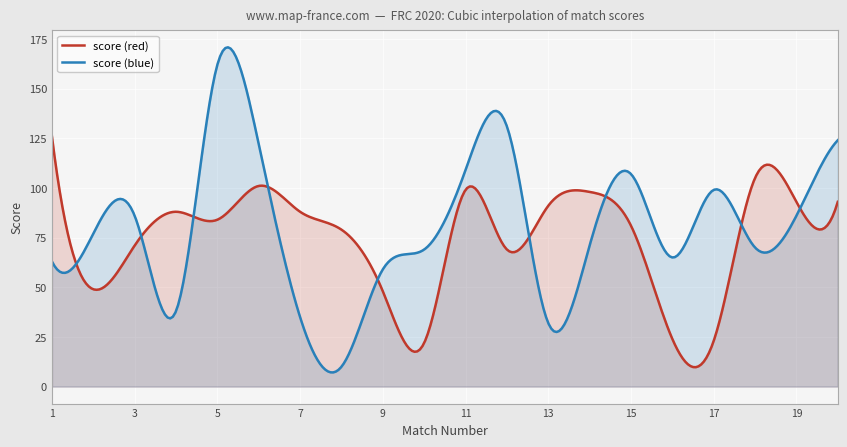

What is the value of the score (blue) point at the 13th from the left?

32